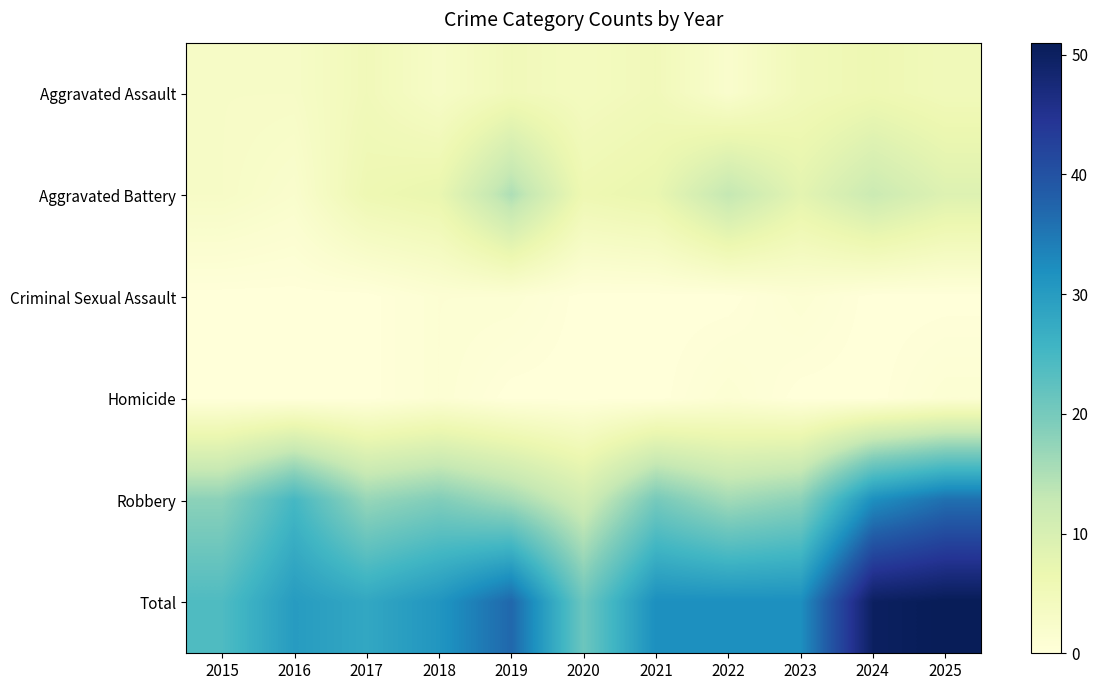

What is the greatest value displayed?

51